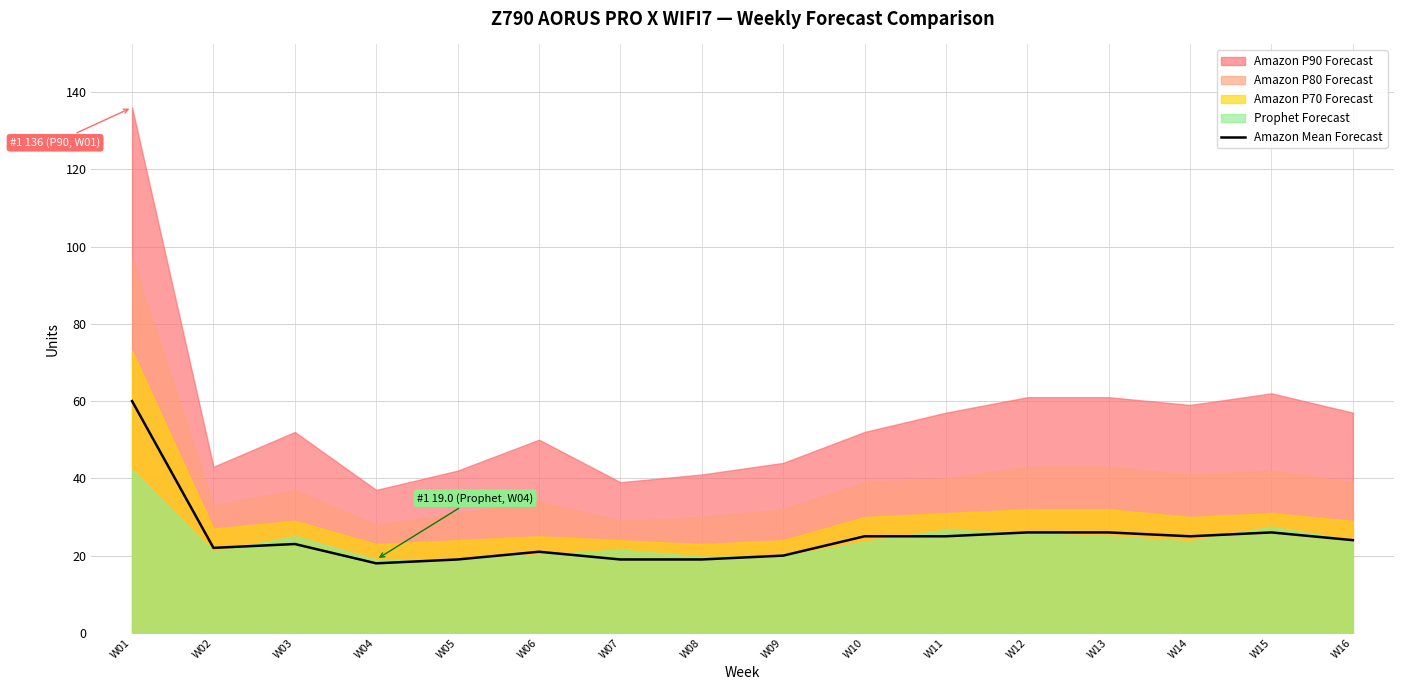

What is the sum of the values at W07 and W09?

39